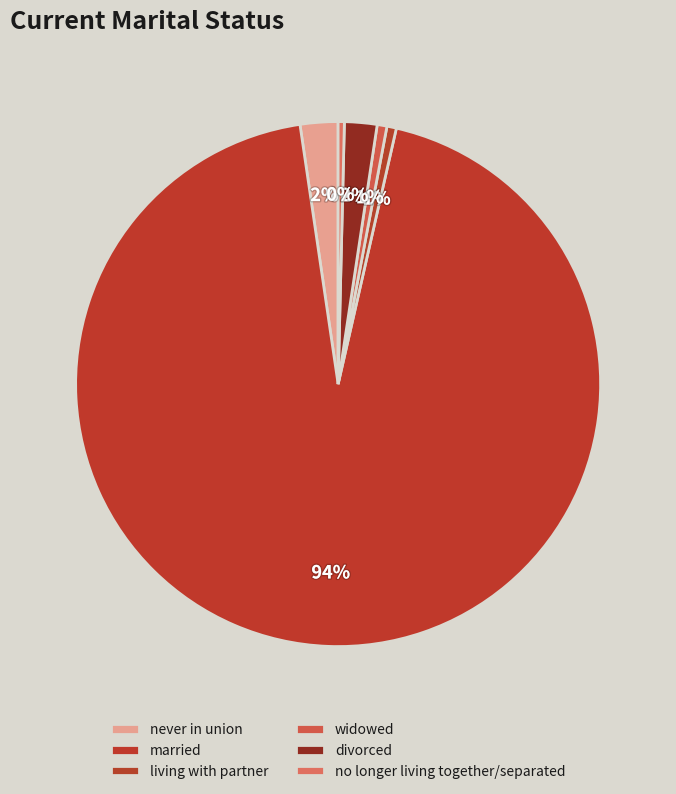

To the nearest percent, what portion does married represent?

94%